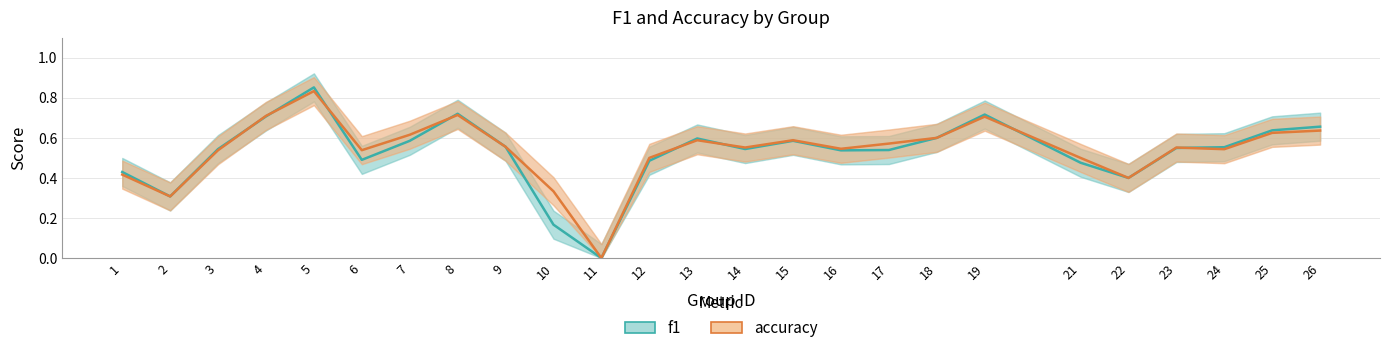

Does the chart display data point markers on the line(s)?

No